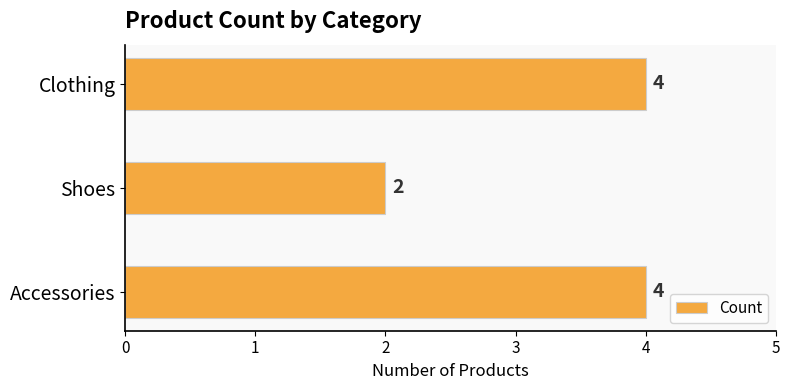

What is the sum of the values at Accessories and Clothing?

8